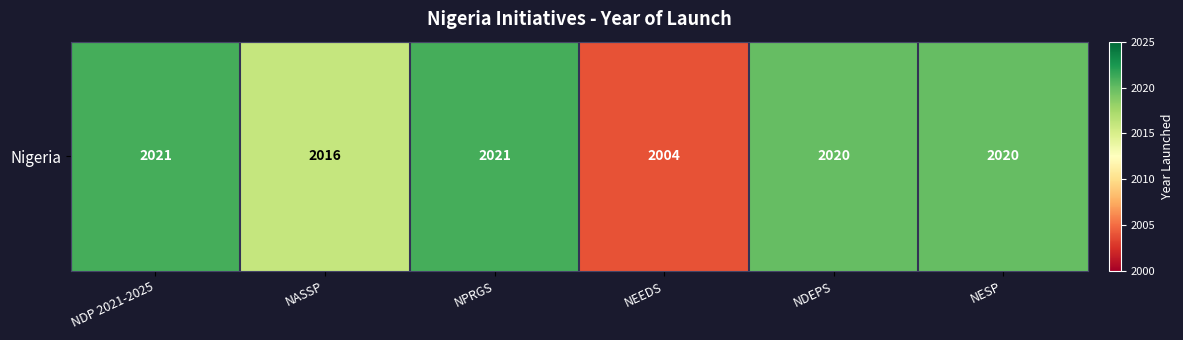

What is the change in value from NEEDS to NESP?

+16